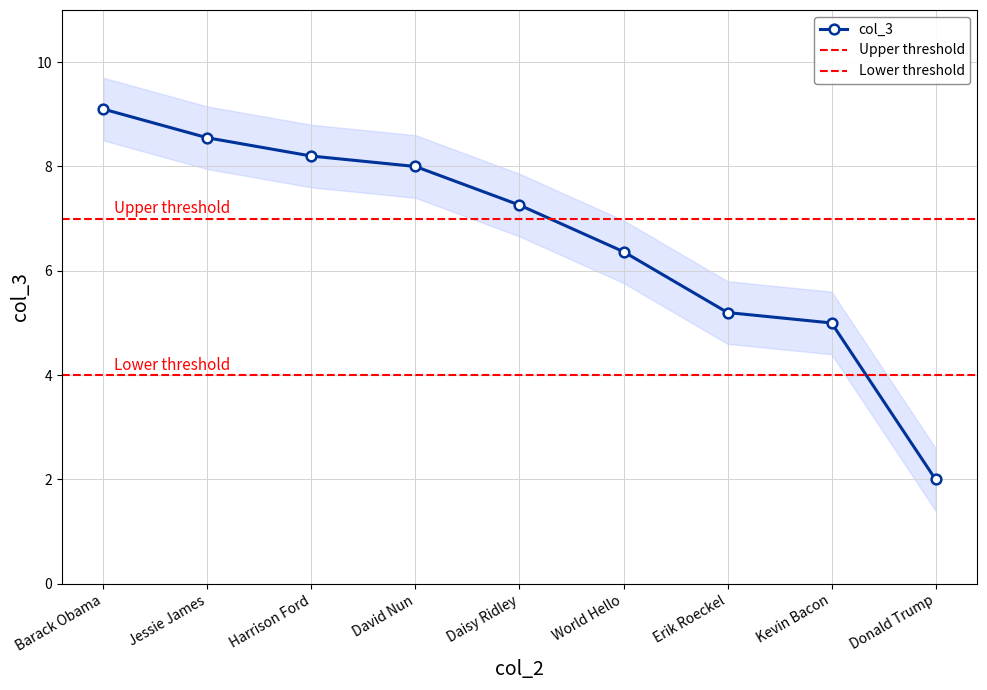

True or false: there are more than 2 points higher than both neighbors.

False